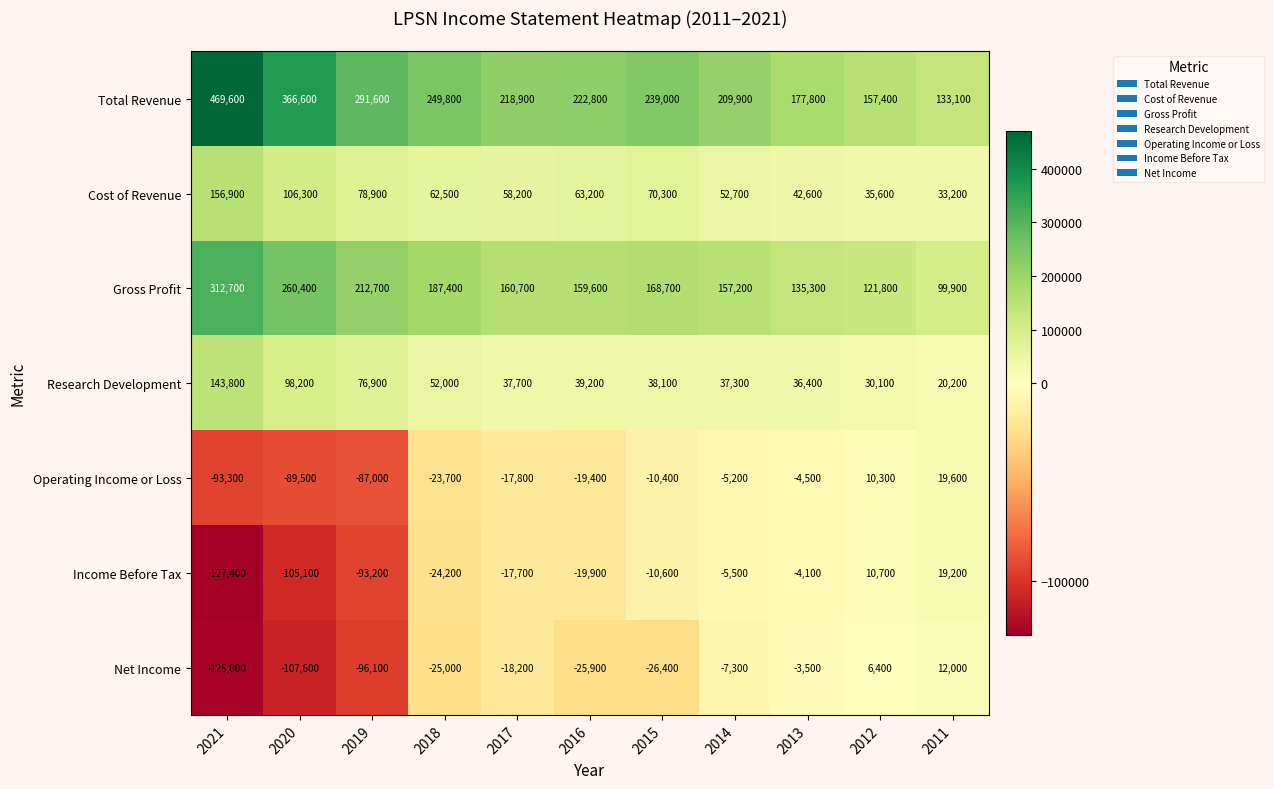

What is the minimum value shown in the chart?

-127400